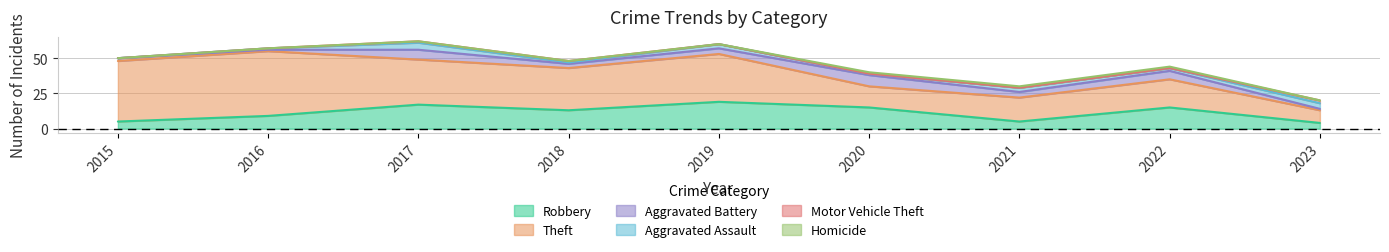

How many data points in Robbery are above 13?

4